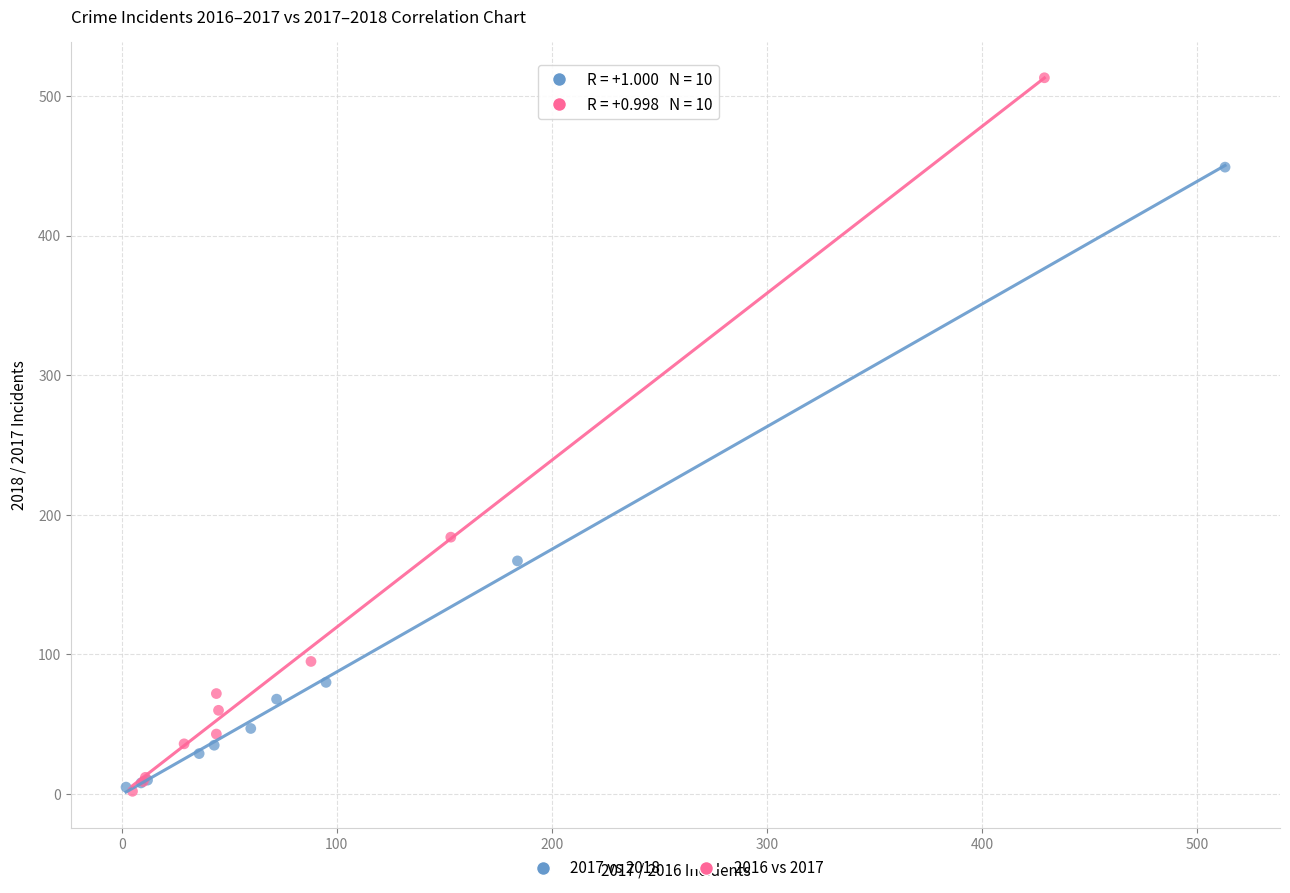

Which series has the largest Y range (max minus min)?

2016 vs 2017